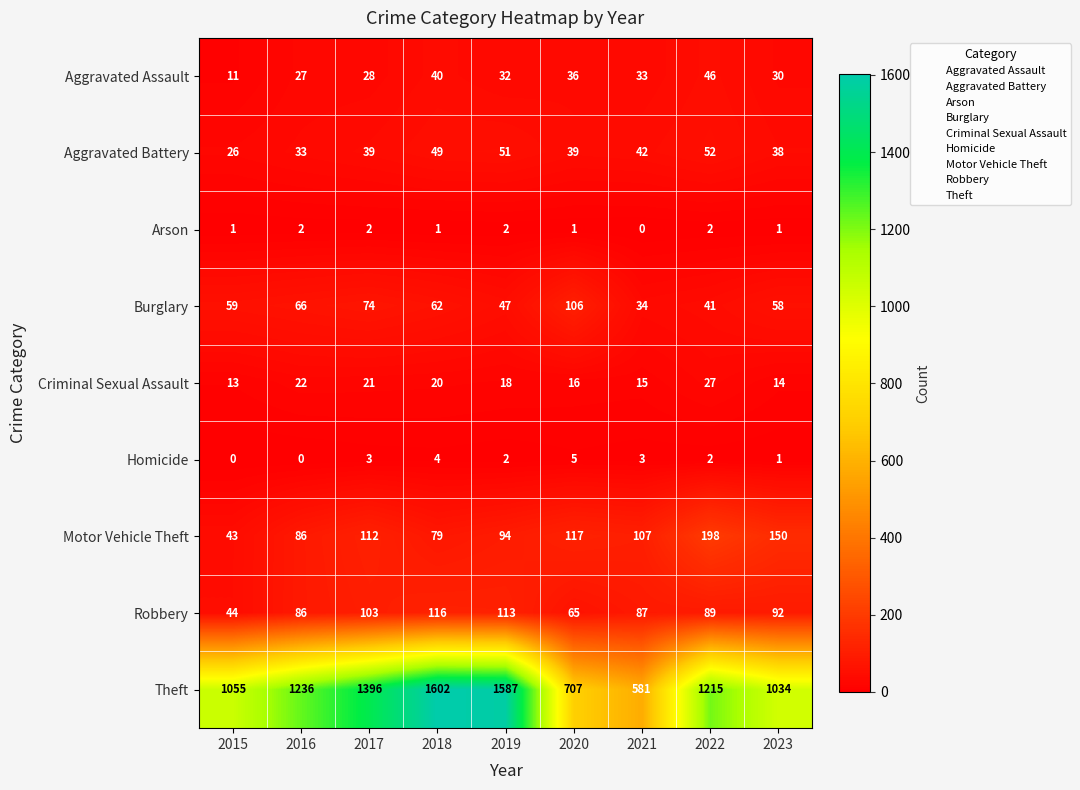

What is the total value across all series at 2023?

1418